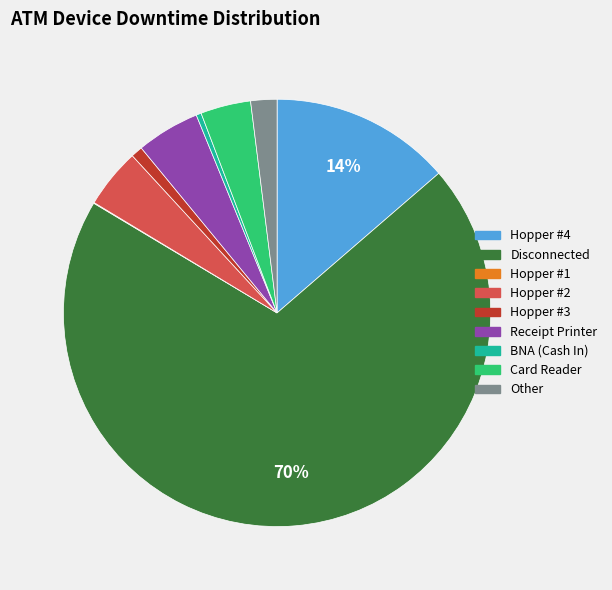

Combined, do Card Reader and Hopper #4 account for over 50%?

No